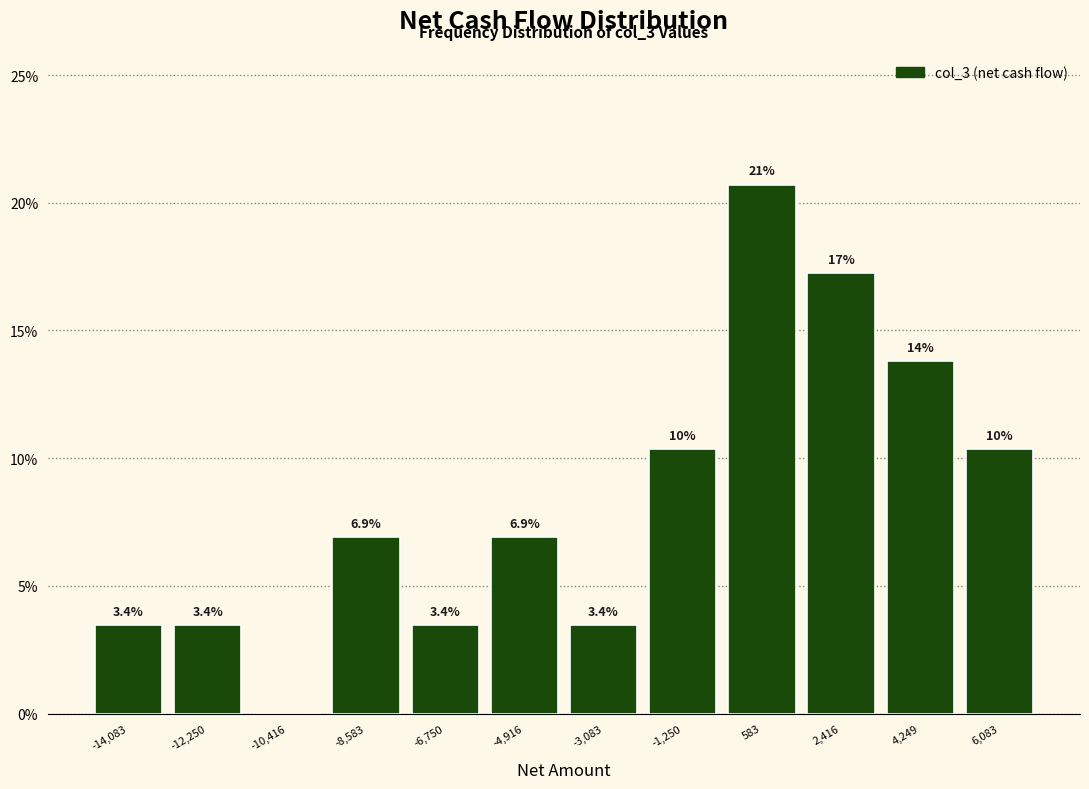

Which range on the x-axis has the tallest bar?

-400 to 1600